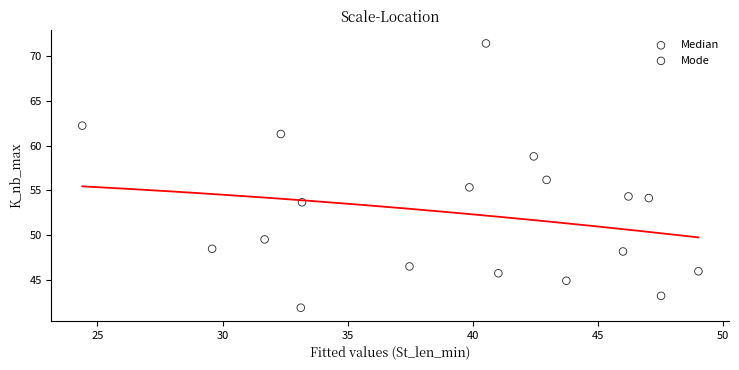

Which series has the largest Y range (max minus min)?

Mode